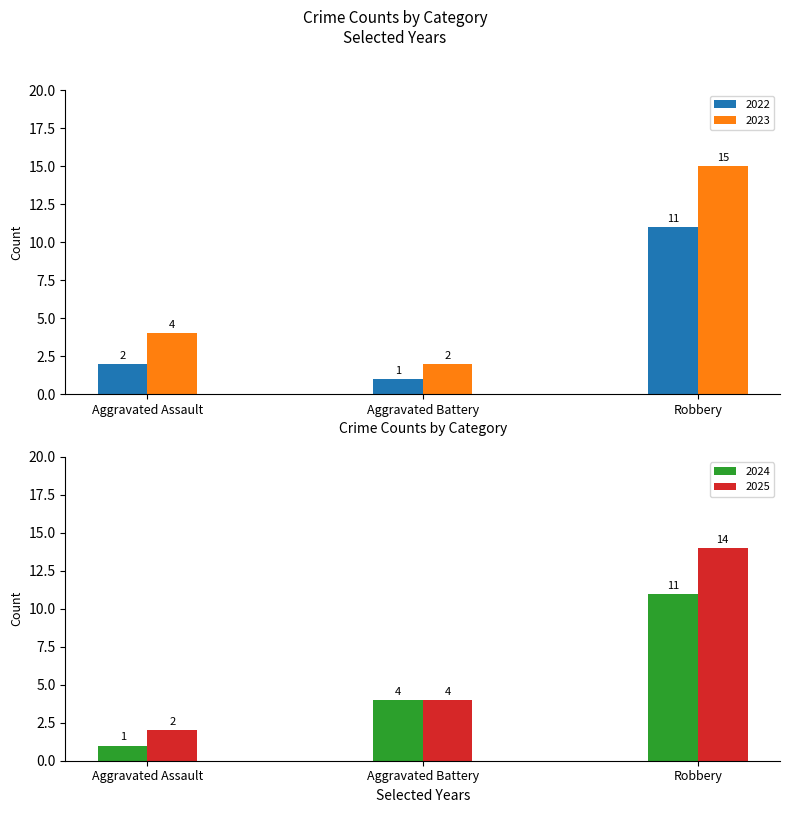

What is the lowest value of the 2024 series?

1